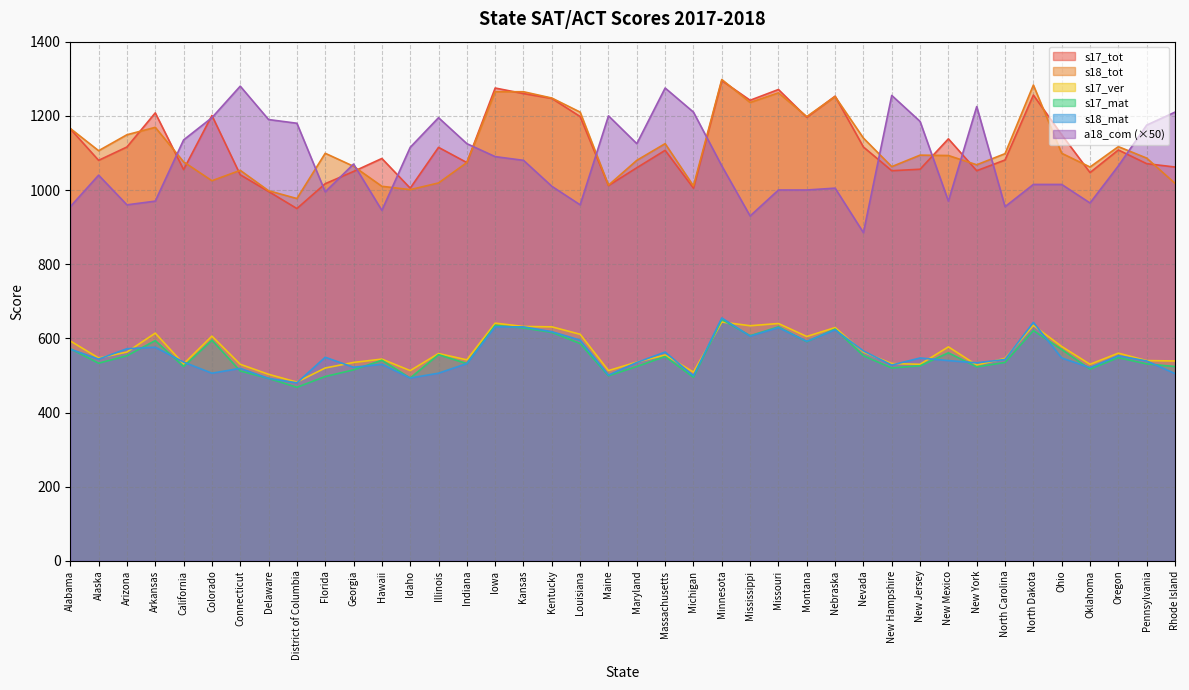

What value does the s17_tot series have at Pennsylvania?

1071.0